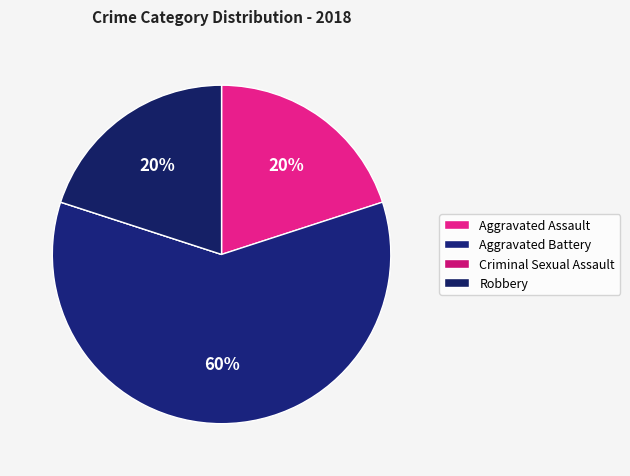

True or false: Criminal Sexual Assault accounts for 1% of the total.

False